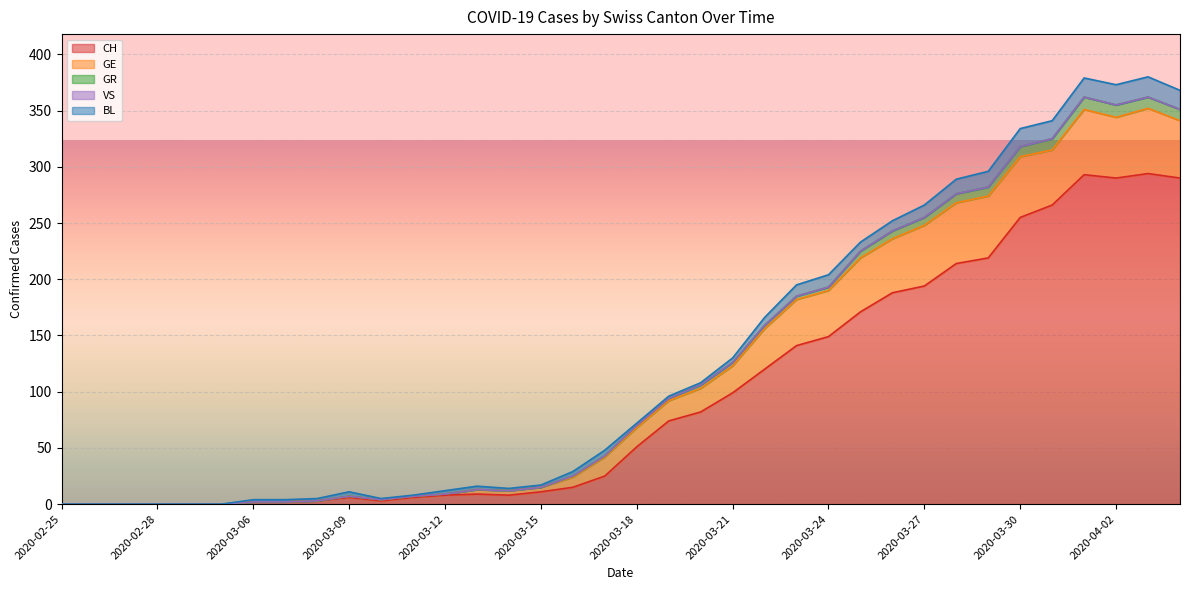

Reading left to right, what are all the values shown in this chart?

CH: 0	0	0	0	0	0	2	2	3	6	3	6	8	9	8	11	15	25	51	74	82	99	120	141	149	171	188	194	214	219	255	266	293	290	294	290
GE: 0	0	0	0	0	0	0	0	0	1	1	1	1	4	4	4	9	17	17	18	21	24	36	41	41	48	48	54	54	55	54	49	58	54	58	51
GR: 0	0	0	0	0	0	0	0	0	0	0	0	0	0	0	0	1	1	2	2	3	3	3	3	3	6	7	7	8	8	9	10	11	11	10	10
VS: 0	0	0	0	0	0	0	0	0	0	0	0	0	0	0	0	0	0	0	0	0	0	0	0	0	0	0	0	0	0	0	0	0	0	0	0
BL: 0	0	0	0	0	0	2	2	2	4	1	1	3	3	2	2	4	5	2	2	2	4	7	10	11	8	9	11	13	14	16	16	17	18	18	17